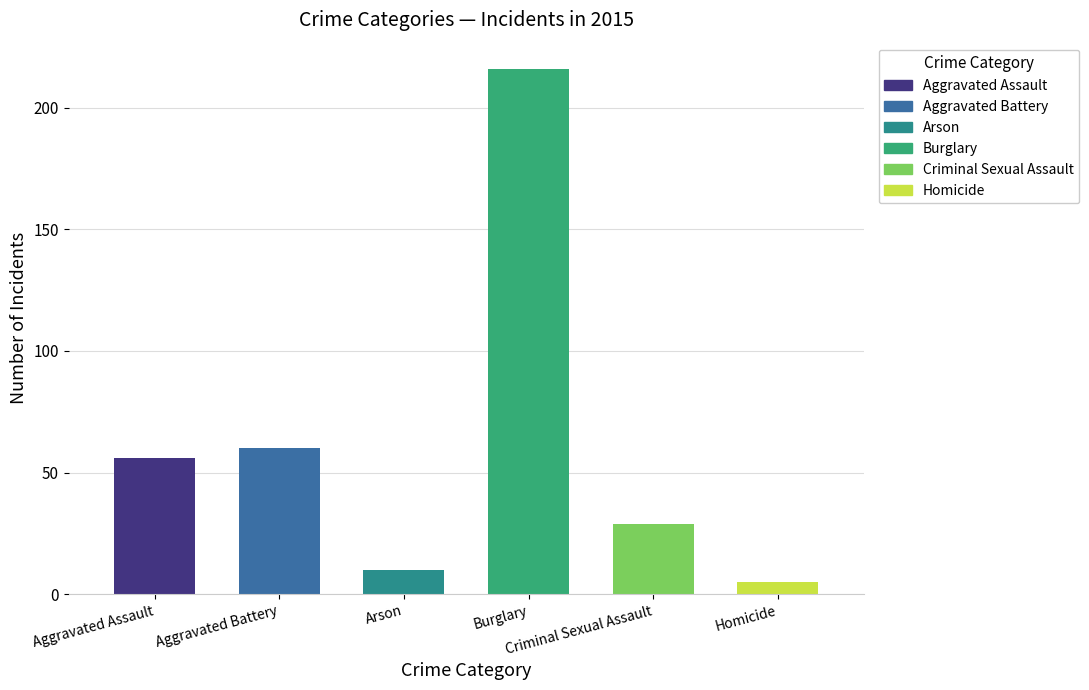

Are the bars horizontal?

No